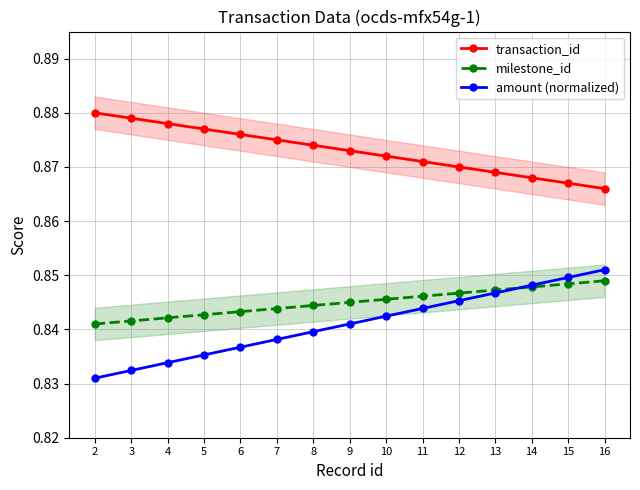

Does the chart display data point markers on the line(s)?

Yes